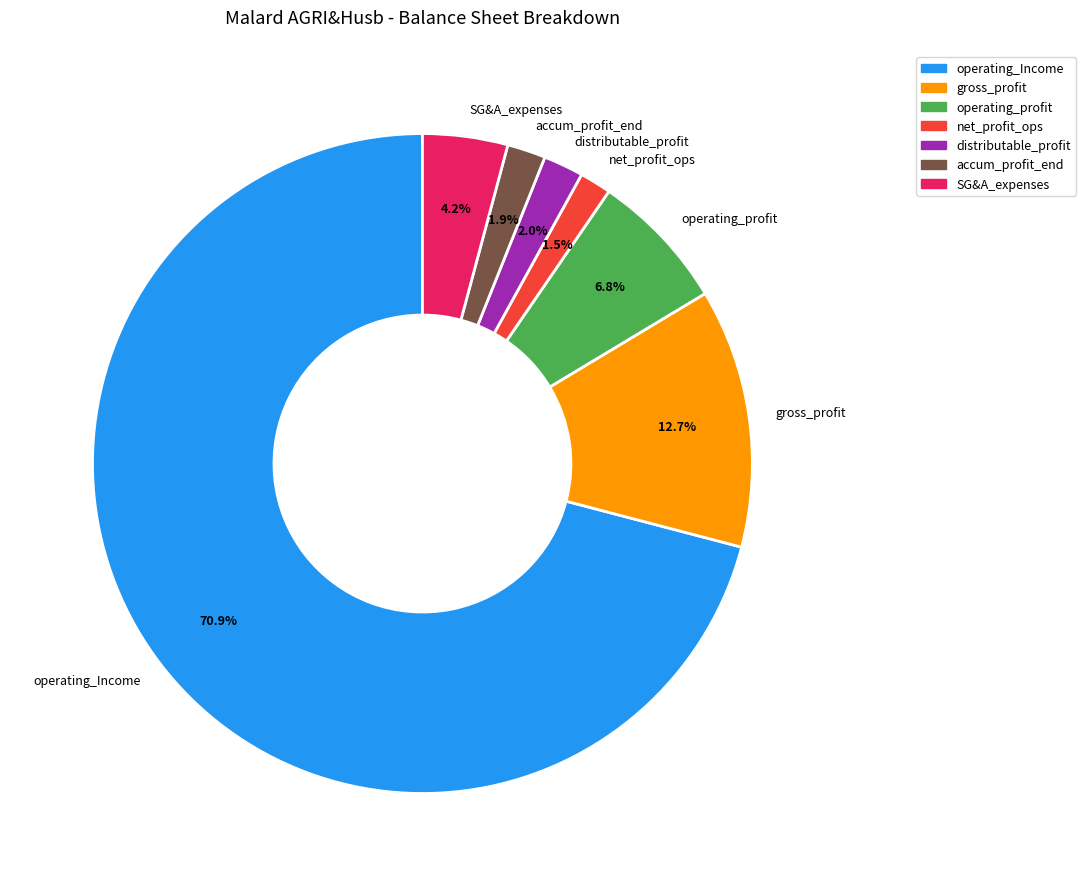

What is the total percentage of operating_Income and distributable_profit?

72.9%